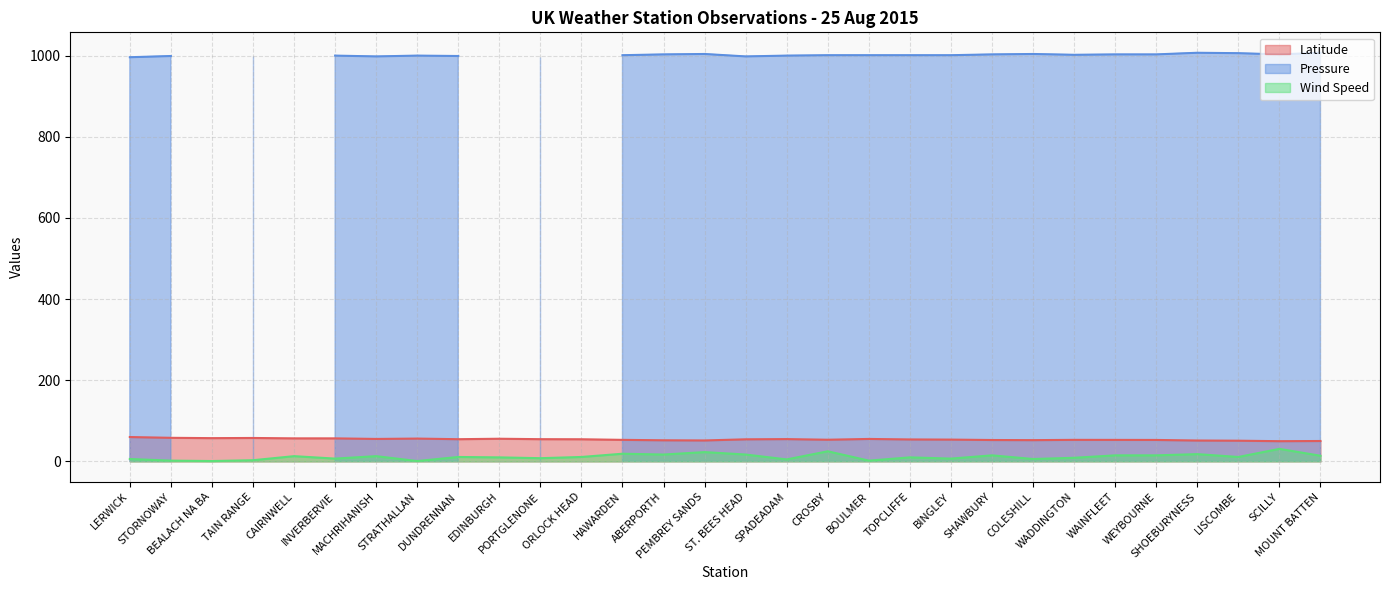

Where is the first local minimum for Wind Speed?

BEALACH NA BA